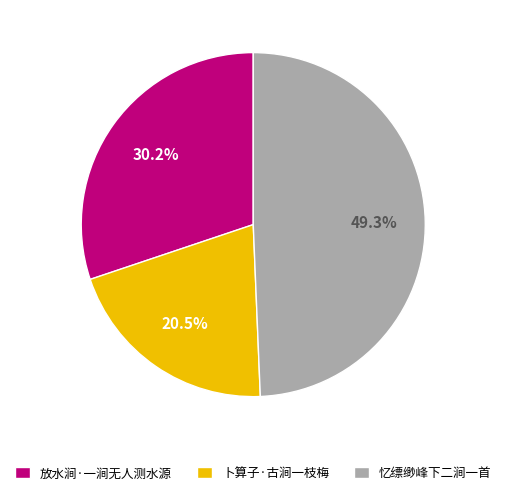

Count the number of slices in the pie.

3